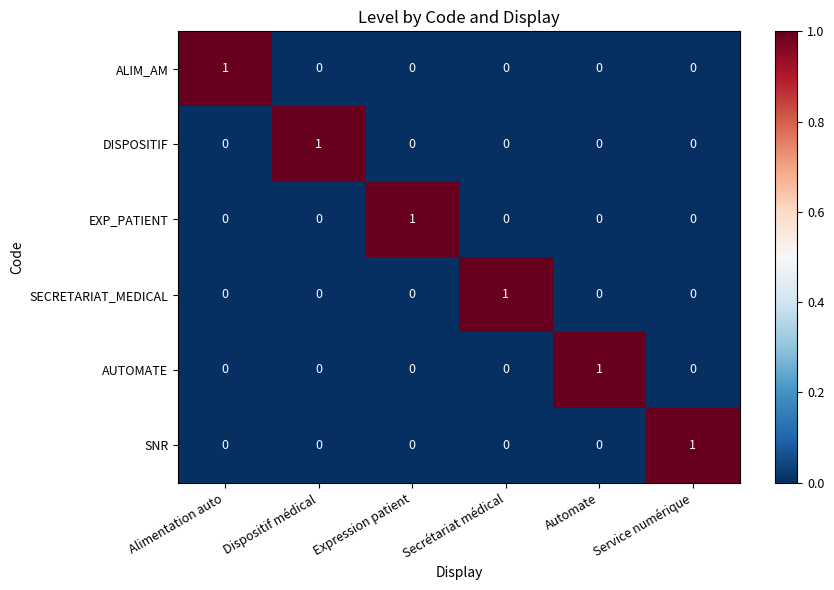

At which label does ALIM_AM reach its peak?

Alimentation auto